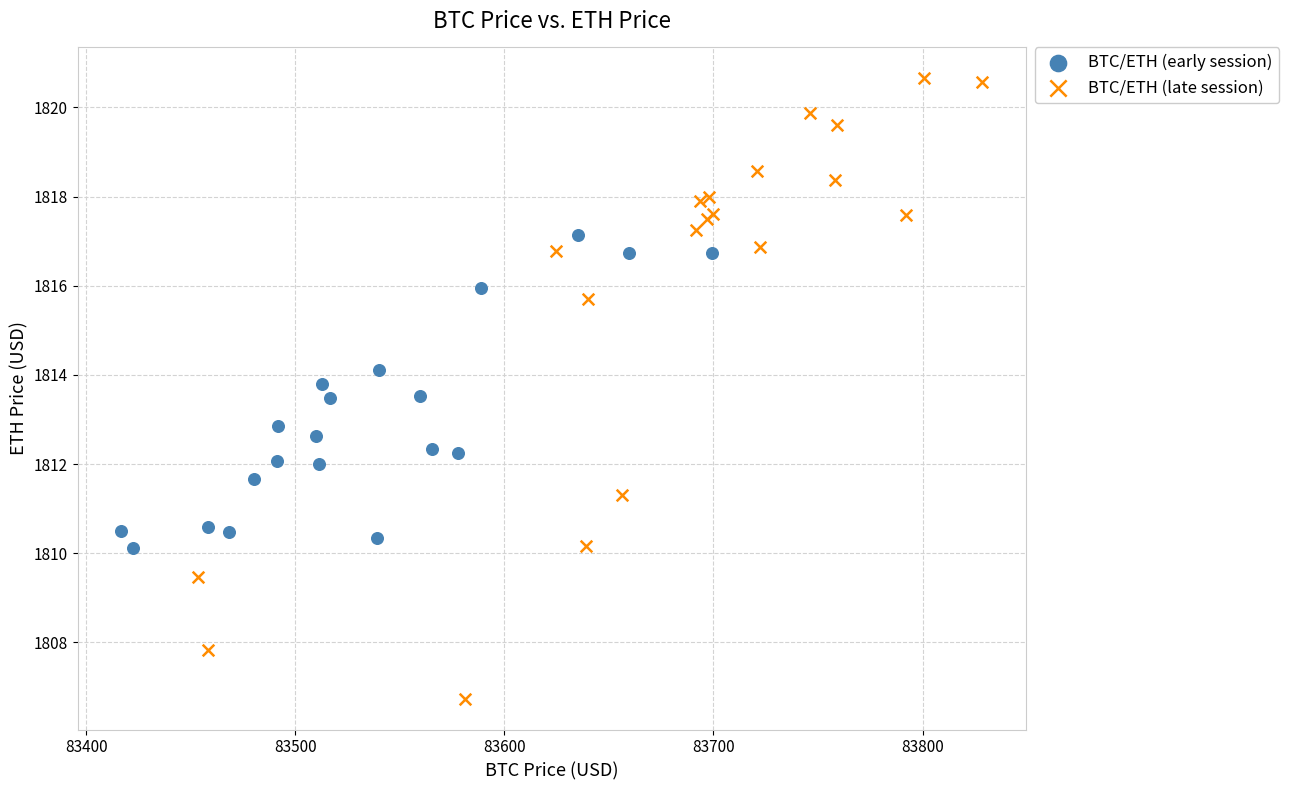

Which series has the largest Y range (max minus min)?

BTC/ETH (late session)